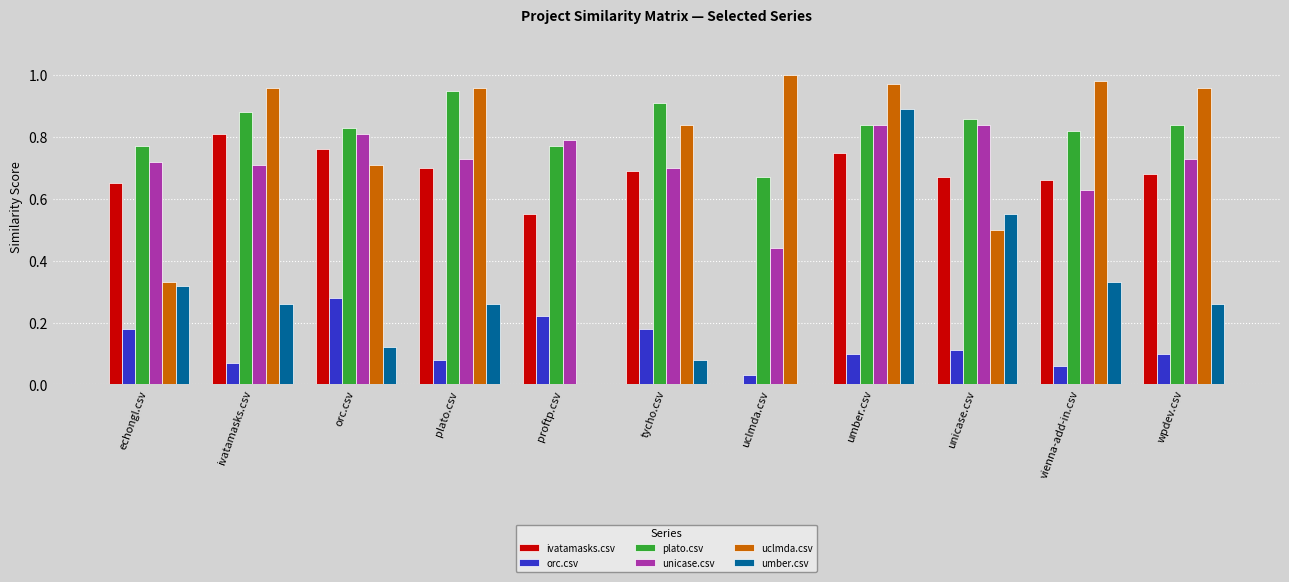

What is the sum of all unicase.csv values?

7.9